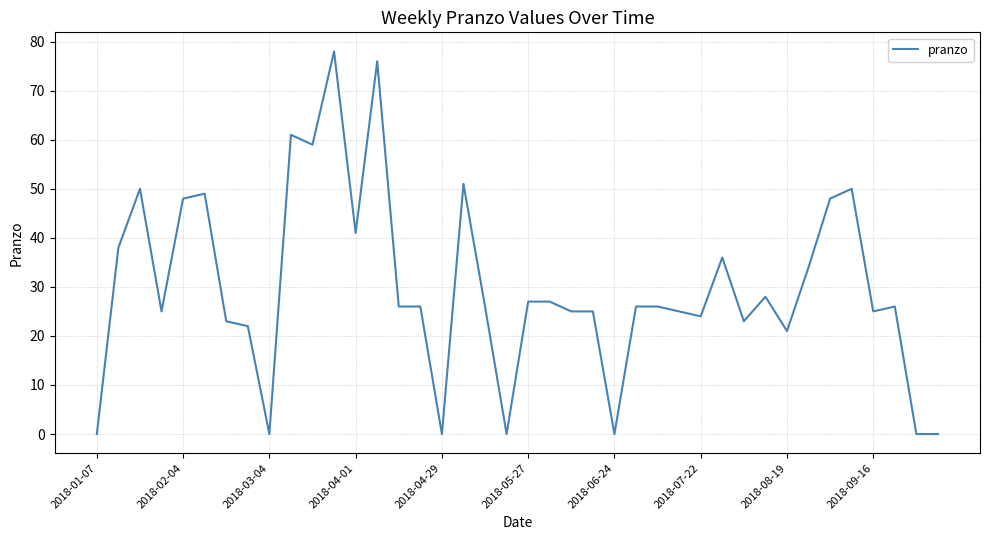

What is the difference between the maximum and minimum values?

78